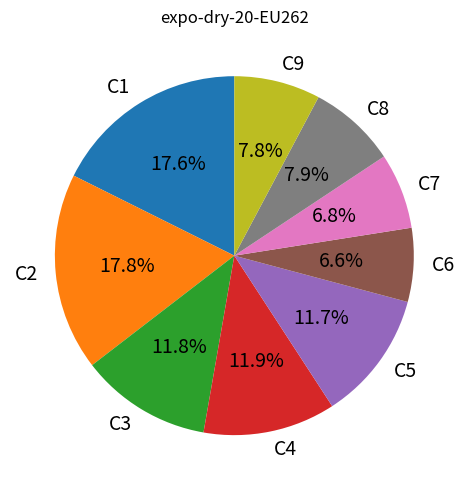

Is it true that C9 is 1% of the pie?

False